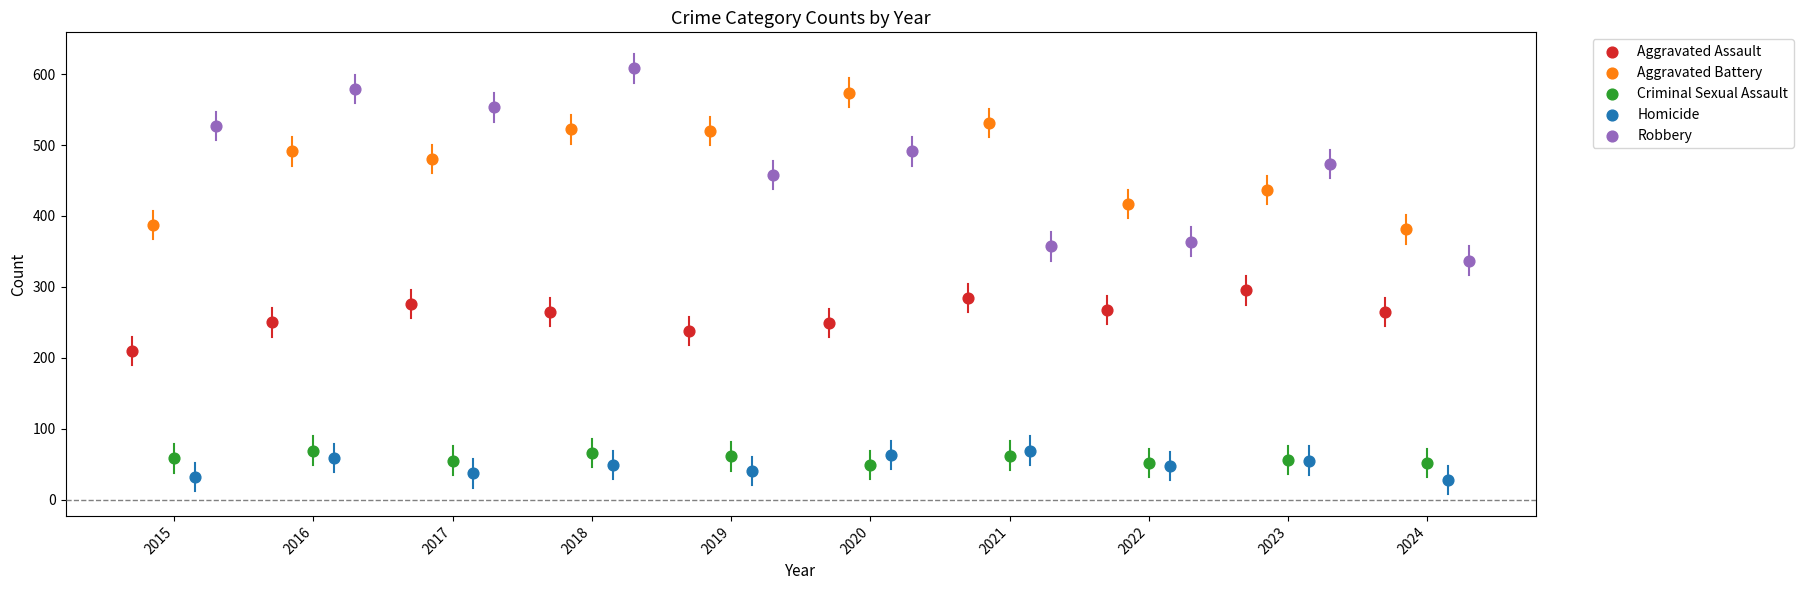

What are all the series names shown in the legend?

Aggravated Assault, Aggravated Battery, Criminal Sexual Assault, Homicide, Robbery